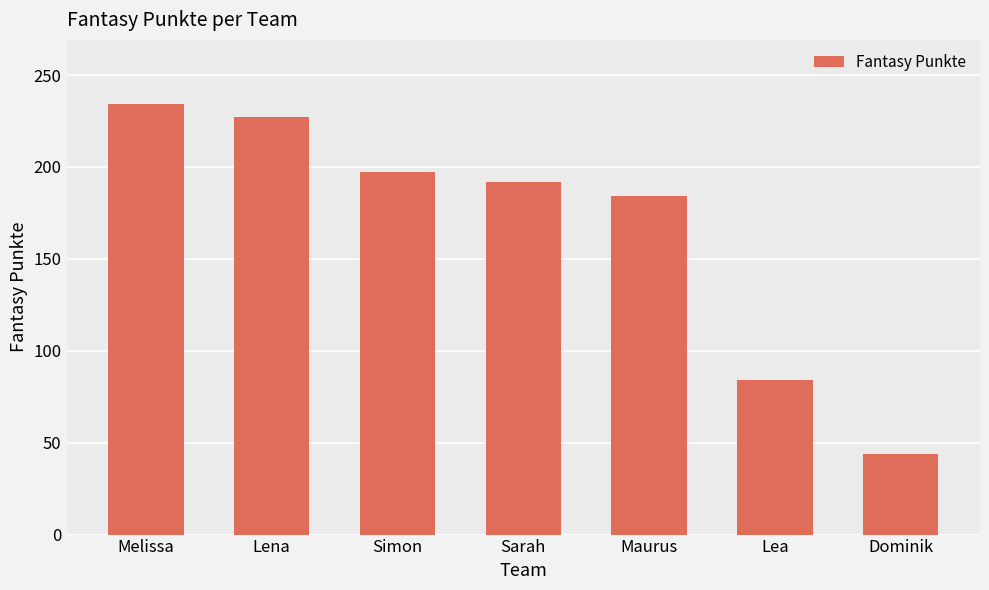

The chart shows a value of 153 at Melissa. True or false?

False